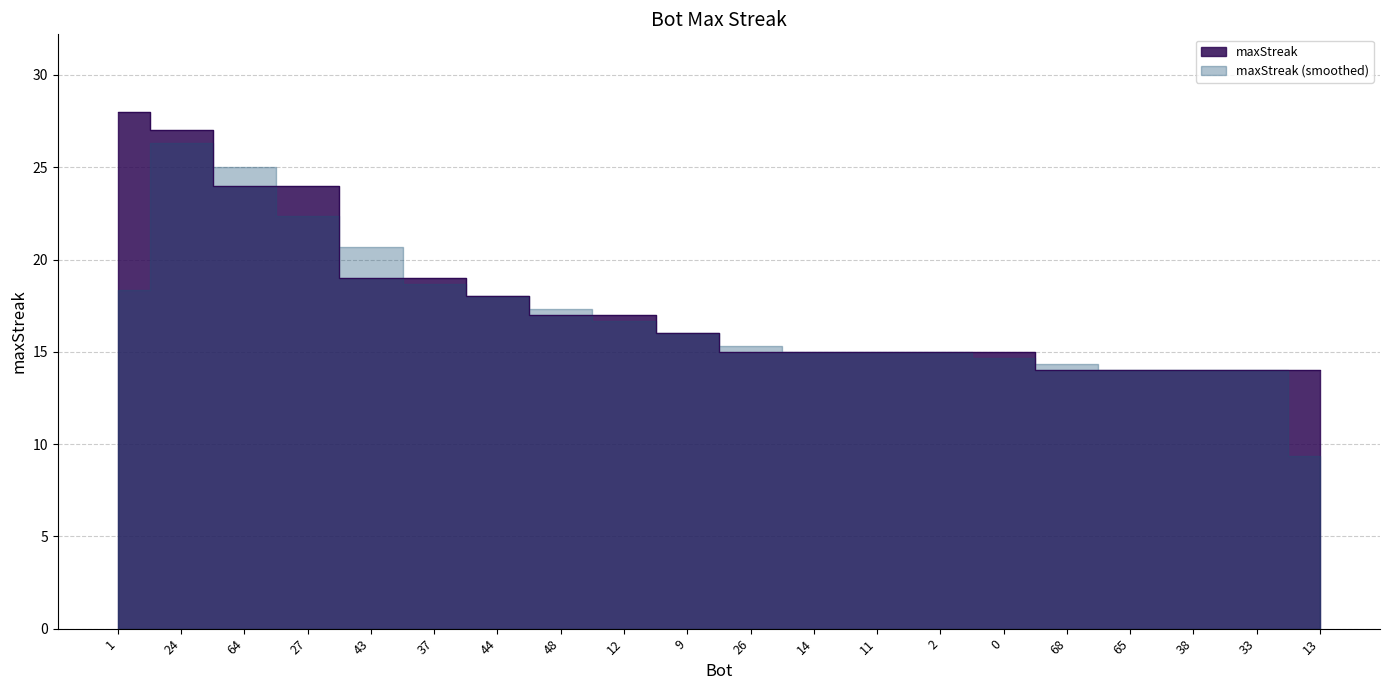

Is it true that the value at 26 is 21?

False